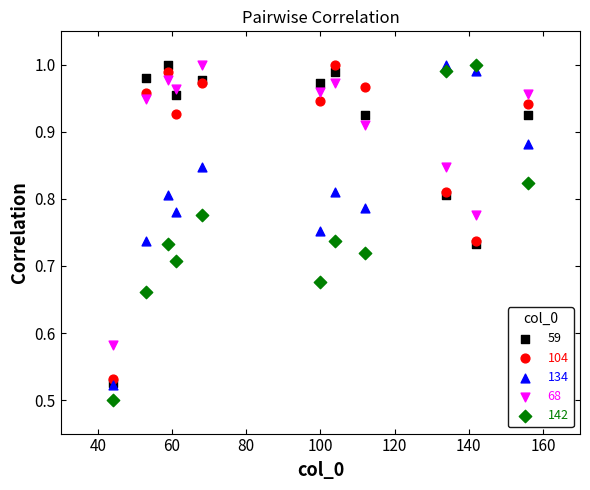

What are all the series names shown in the legend?

59, 104, 134, 68, 142